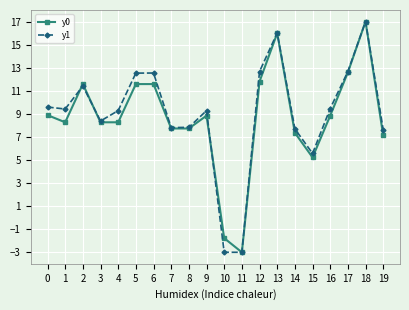

True or false: y1 and y0 cross at least once.

True